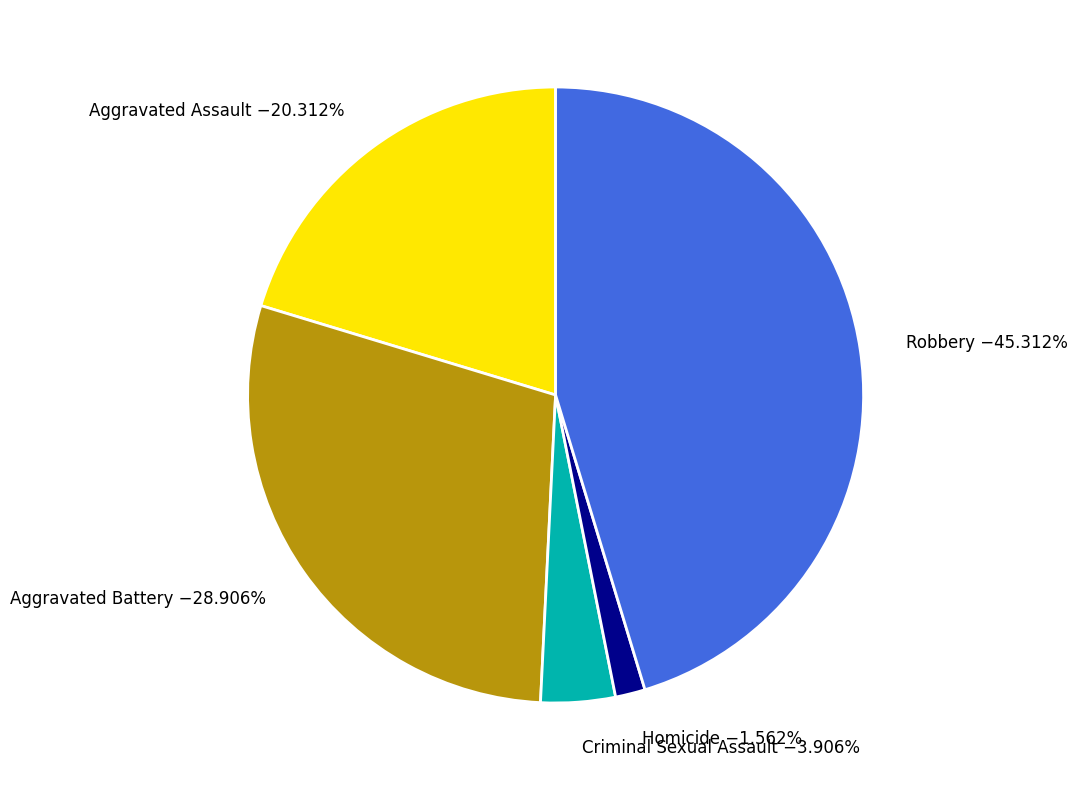

Which slice is the smallest?

Homicide